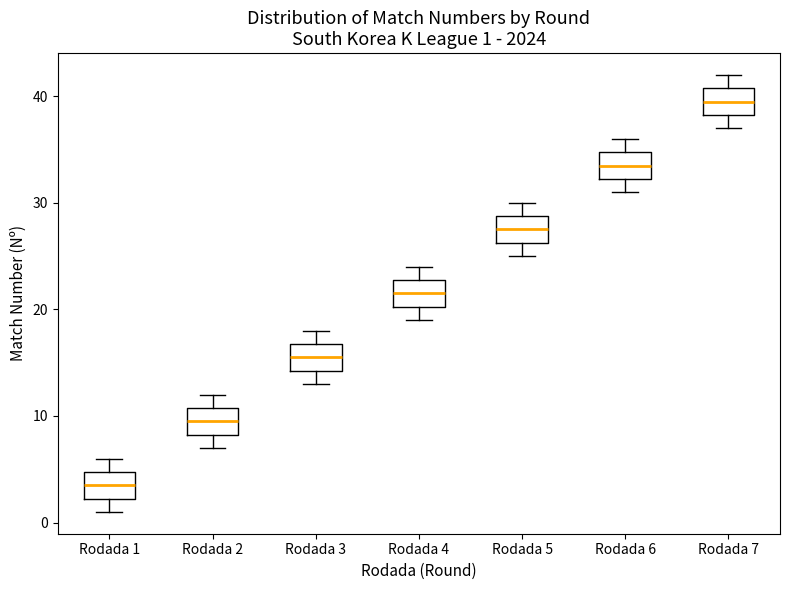

Which box's median line is the lowest?

Rodada 1